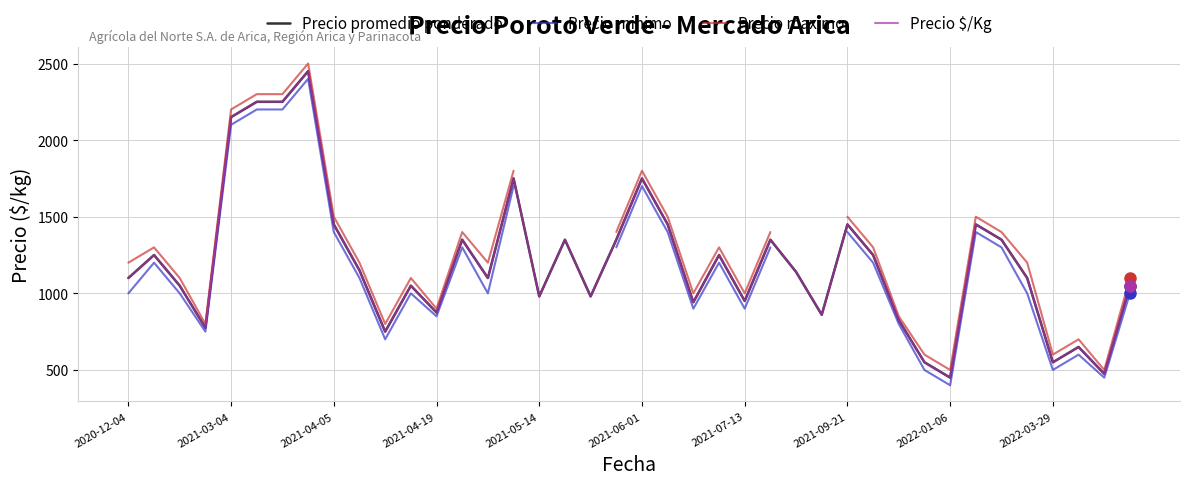

The value of Precio maximo at 15 is 1800.0. True or false?

True